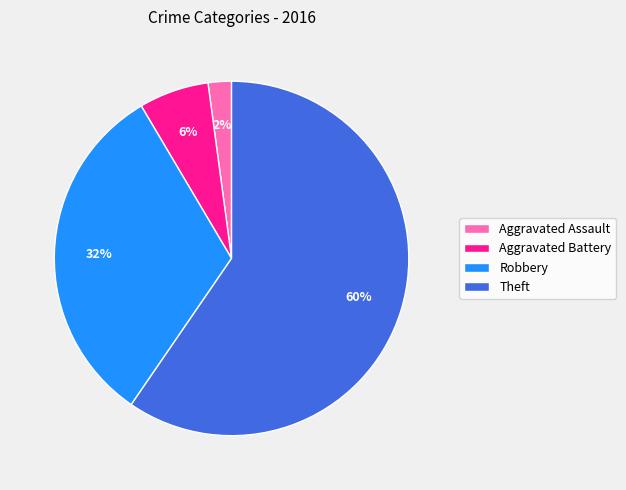

Is there any slice that represents more than half of the pie?

Yes